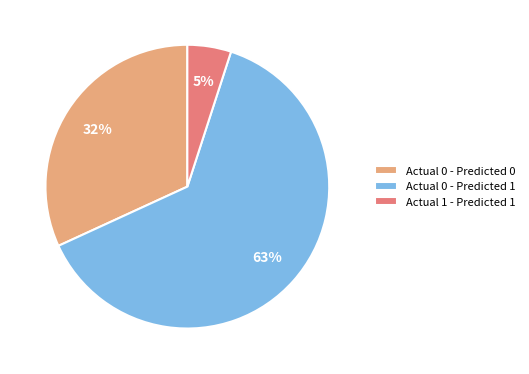

To the nearest percent, what percentage of the pie is Actual 0 - Predicted 1?

63%